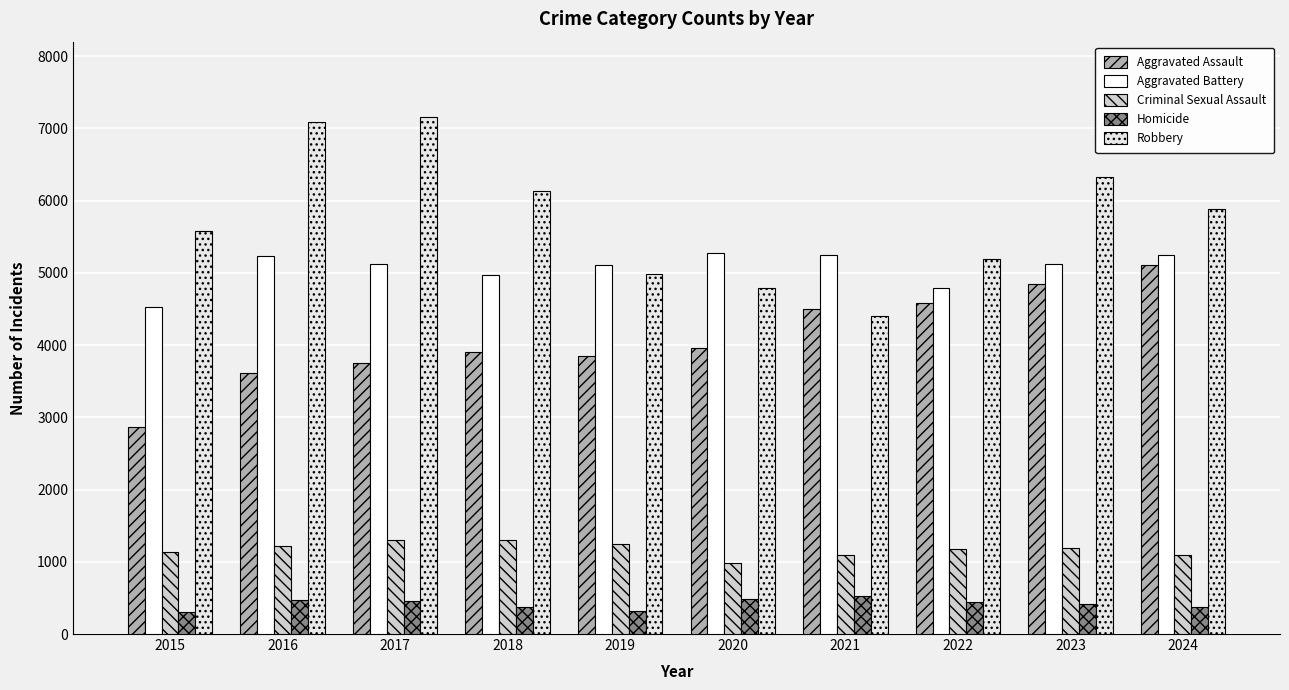

Which category has the highest value across all series?

2017